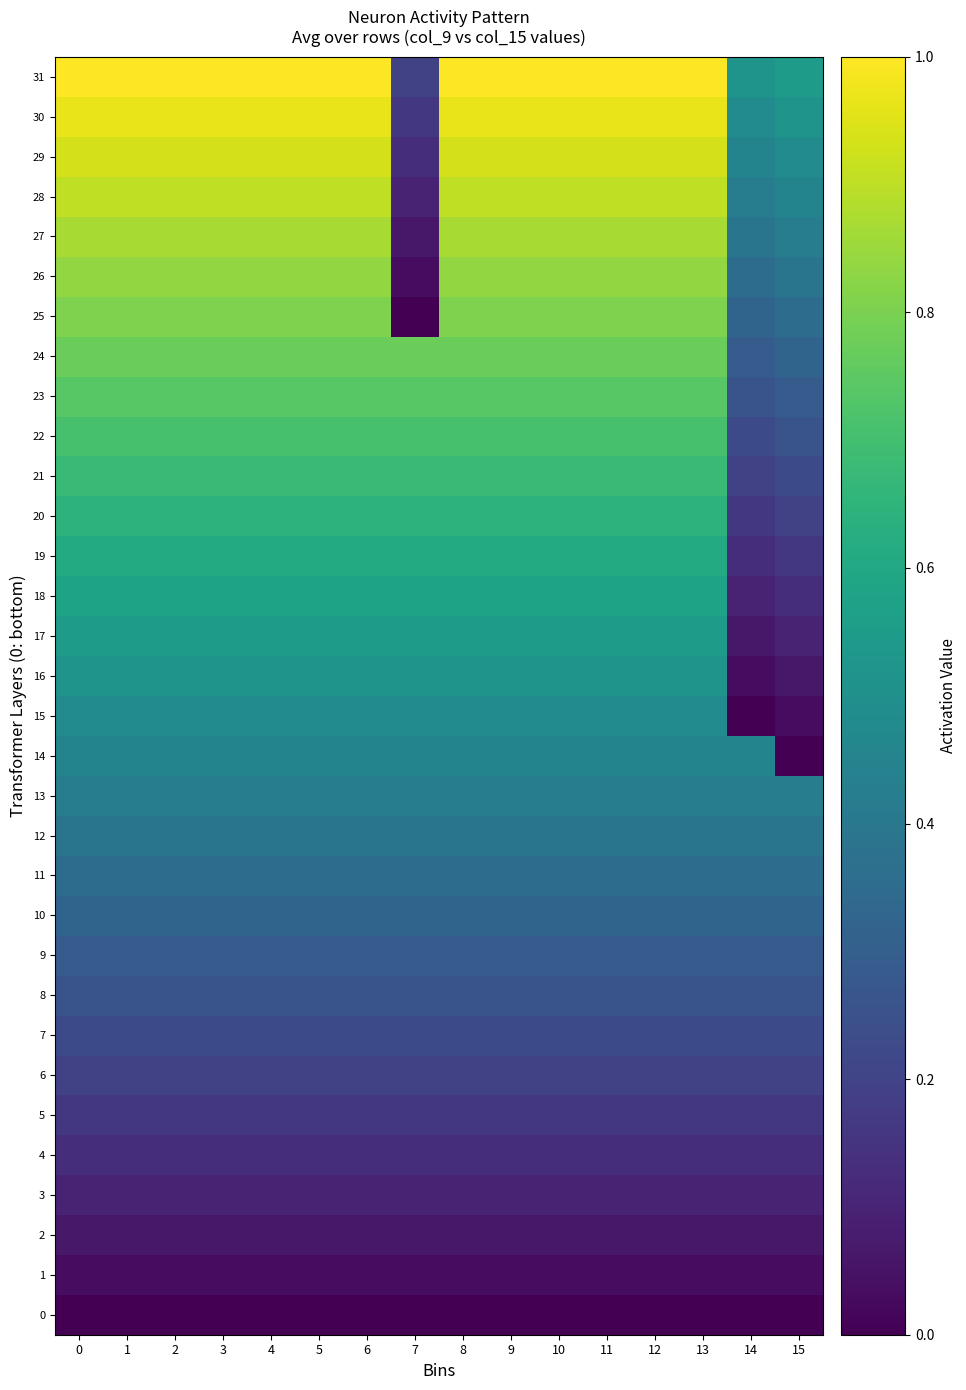

Reading right to left, list all the values displayed in this chart.

0: 15=0.0	14=0.0	13=0.0	12=0.0	11=0.0	10=0.0	9=0.0	8=0.0	7=0.0	6=0.0	5=0.0	4=0.0	3=0.0	2=0.0	1=0.0	0=0.0
1: 15=0.0	14=0.0	13=0.0	12=0.0	11=0.0	10=0.0	9=0.0	8=0.0	7=0.0	6=0.0	5=0.0	4=0.0	3=0.0	2=0.0	1=0.0	0=0.0
2: 15=0.1	14=0.1	13=0.1	12=0.1	11=0.1	10=0.1	9=0.1	8=0.1	7=0.1	6=0.1	5=0.1	4=0.1	3=0.1	2=0.1	1=0.1	0=0.1
3: 15=0.1	14=0.1	13=0.1	12=0.1	11=0.1	10=0.1	9=0.1	8=0.1	7=0.1	6=0.1	5=0.1	4=0.1	3=0.1	2=0.1	1=0.1	0=0.1
4: 15=0.1	14=0.1	13=0.1	12=0.1	11=0.1	10=0.1	9=0.1	8=0.1	7=0.1	6=0.1	5=0.1	4=0.1	3=0.1	2=0.1	1=0.1	0=0.1
5: 15=0.2	14=0.2	13=0.2	12=0.2	11=0.2	10=0.2	9=0.2	8=0.2	7=0.2	6=0.2	5=0.2	4=0.2	3=0.2	2=0.2	1=0.2	0=0.2
6: 15=0.2	14=0.2	13=0.2	12=0.2	11=0.2	10=0.2	9=0.2	8=0.2	7=0.2	6=0.2	5=0.2	4=0.2	3=0.2	2=0.2	1=0.2	0=0.2
7: 15=0.2	14=0.2	13=0.2	12=0.2	11=0.2	10=0.2	9=0.2	8=0.2	7=0.2	6=0.2	5=0.2	4=0.2	3=0.2	2=0.2	1=0.2	0=0.2
8: 15=0.3	14=0.3	13=0.3	12=0.3	11=0.3	10=0.3	9=0.3	8=0.3	7=0.3	6=0.3	5=0.3	4=0.3	3=0.3	2=0.3	1=0.3	0=0.3
9: 15=0.3	14=0.3	13=0.3	12=0.3	11=0.3	10=0.3	9=0.3	8=0.3	7=0.3	6=0.3	5=0.3	4=0.3	3=0.3	2=0.3	1=0.3	0=0.3
10: 15=0.3	14=0.3	13=0.3	12=0.3	11=0.3	10=0.3	9=0.3	8=0.3	7=0.3	6=0.3	5=0.3	4=0.3	3=0.3	2=0.3	1=0.3	0=0.3
11: 15=0.4	14=0.4	13=0.4	12=0.4	11=0.4	10=0.4	9=0.4	8=0.4	7=0.4	6=0.4	5=0.4	4=0.4	3=0.4	2=0.4	1=0.4	0=0.4
12: 15=0.4	14=0.4	13=0.4	12=0.4	11=0.4	10=0.4	9=0.4	8=0.4	7=0.4	6=0.4	5=0.4	4=0.4	3=0.4	2=0.4	1=0.4	0=0.4
13: 15=0.4	14=0.4	13=0.4	12=0.4	11=0.4	10=0.4	9=0.4	8=0.4	7=0.4	6=0.4	5=0.4	4=0.4	3=0.4	2=0.4	1=0.4	0=0.4
14: 15=0.0	14=0.5	13=0.5	12=0.5	11=0.5	10=0.5	9=0.5	8=0.5	7=0.5	6=0.5	5=0.5	4=0.5	3=0.5	2=0.5	1=0.5	0=0.5
15: 15=0.0	14=0.0	13=0.5	12=0.5	11=0.5	10=0.5	9=0.5	8=0.5	7=0.5	6=0.5	5=0.5	4=0.5	3=0.5	2=0.5	1=0.5	0=0.5
16: 15=0.1	14=0.0	13=0.5	12=0.5	11=0.5	10=0.5	9=0.5	8=0.5	7=0.5	6=0.5	5=0.5	4=0.5	3=0.5	2=0.5	1=0.5	0=0.5
17: 15=0.1	14=0.1	13=0.5	12=0.5	11=0.5	10=0.5	9=0.5	8=0.5	7=0.5	6=0.5	5=0.5	4=0.5	3=0.5	2=0.5	1=0.5	0=0.5
18: 15=0.1	14=0.1	13=0.6	12=0.6	11=0.6	10=0.6	9=0.6	8=0.6	7=0.6	6=0.6	5=0.6	4=0.6	3=0.6	2=0.6	1=0.6	0=0.6
19: 15=0.2	14=0.1	13=0.6	12=0.6	11=0.6	10=0.6	9=0.6	8=0.6	7=0.6	6=0.6	5=0.6	4=0.6	3=0.6	2=0.6	1=0.6	0=0.6
20: 15=0.2	14=0.2	13=0.6	12=0.6	11=0.6	10=0.6	9=0.6	8=0.6	7=0.6	6=0.6	5=0.6	4=0.6	3=0.6	2=0.6	1=0.6	0=0.6
21: 15=0.2	14=0.2	13=0.7	12=0.7	11=0.7	10=0.7	9=0.7	8=0.7	7=0.7	6=0.7	5=0.7	4=0.7	3=0.7	2=0.7	1=0.7	0=0.7
22: 15=0.3	14=0.2	13=0.7	12=0.7	11=0.7	10=0.7	9=0.7	8=0.7	7=0.7	6=0.7	5=0.7	4=0.7	3=0.7	2=0.7	1=0.7	0=0.7
23: 15=0.3	14=0.3	13=0.7	12=0.7	11=0.7	10=0.7	9=0.7	8=0.7	7=0.7	6=0.7	5=0.7	4=0.7	3=0.7	2=0.7	1=0.7	0=0.7
24: 15=0.3	14=0.3	13=0.8	12=0.8	11=0.8	10=0.8	9=0.8	8=0.8	7=0.8	6=0.8	5=0.8	4=0.8	3=0.8	2=0.8	1=0.8	0=0.8
25: 15=0.4	14=0.3	13=0.8	12=0.8	11=0.8	10=0.8	9=0.8	8=0.8	7=0.0	6=0.8	5=0.8	4=0.8	3=0.8	2=0.8	1=0.8	0=0.8
26: 15=0.4	14=0.4	13=0.8	12=0.8	11=0.8	10=0.8	9=0.8	8=0.8	7=0.0	6=0.8	5=0.8	4=0.8	3=0.8	2=0.8	1=0.8	0=0.8
27: 15=0.4	14=0.4	13=0.9	12=0.9	11=0.9	10=0.9	9=0.9	8=0.9	7=0.1	6=0.9	5=0.9	4=0.9	3=0.9	2=0.9	1=0.9	0=0.9
28: 15=0.5	14=0.4	13=0.9	12=0.9	11=0.9	10=0.9	9=0.9	8=0.9	7=0.1	6=0.9	5=0.9	4=0.9	3=0.9	2=0.9	1=0.9	0=0.9
29: 15=0.5	14=0.5	13=0.9	12=0.9	11=0.9	10=0.9	9=0.9	8=0.9	7=0.1	6=0.9	5=0.9	4=0.9	3=0.9	2=0.9	1=0.9	0=0.9
30: 15=0.5	14=0.5	13=1.0	12=1.0	11=1.0	10=1.0	9=1.0	8=1.0	7=0.2	6=1.0	5=1.0	4=1.0	3=1.0	2=1.0	1=1.0	0=1.0
31: 15=0.5	14=0.5	13=1.0	12=1.0	11=1.0	10=1.0	9=1.0	8=1.0	7=0.2	6=1.0	5=1.0	4=1.0	3=1.0	2=1.0	1=1.0	0=1.0